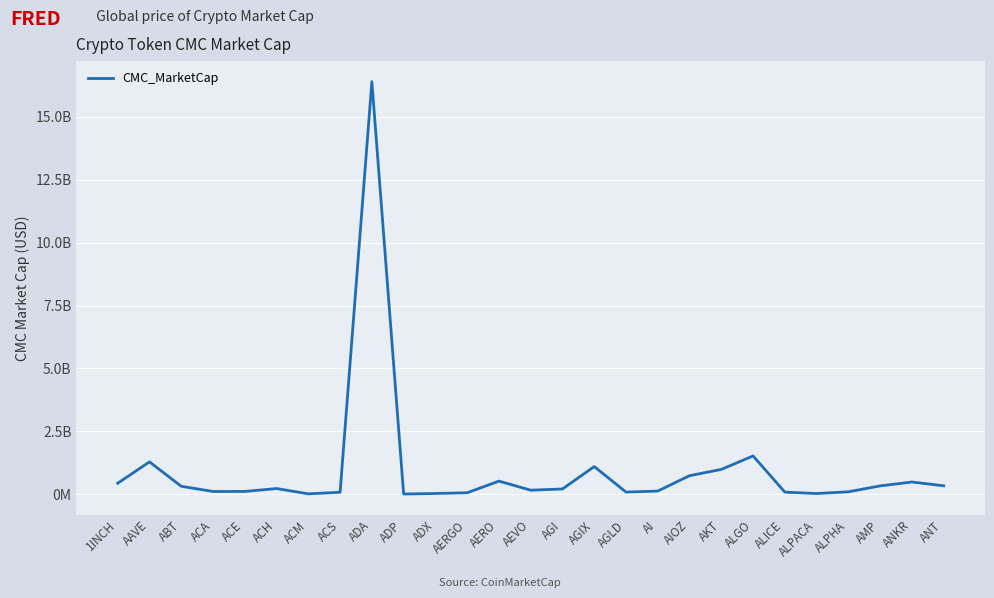

Does the chart have visible grid lines?

Yes